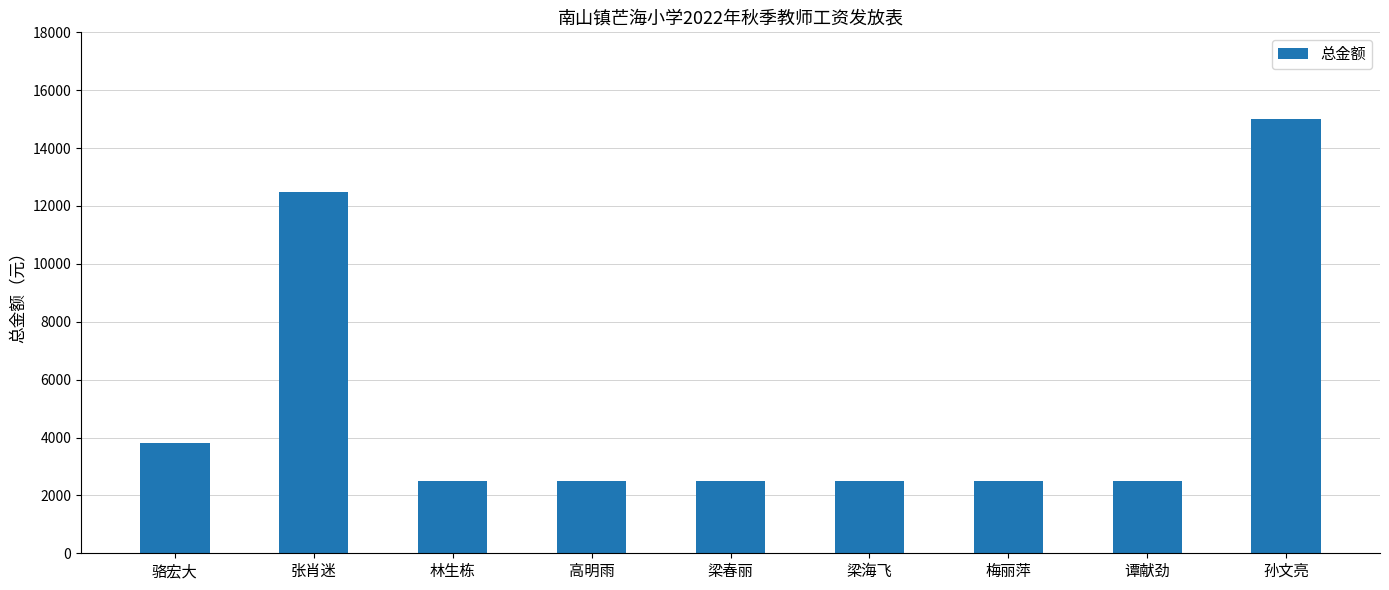

What is the sum of all values?

46300